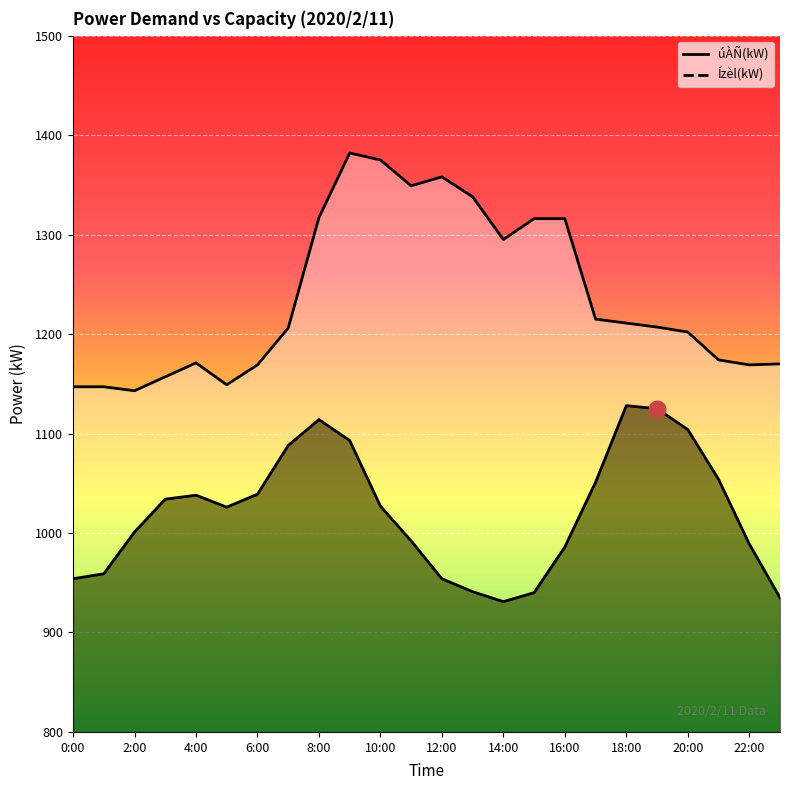

At how many categories does at least one series exceed 1336?

5